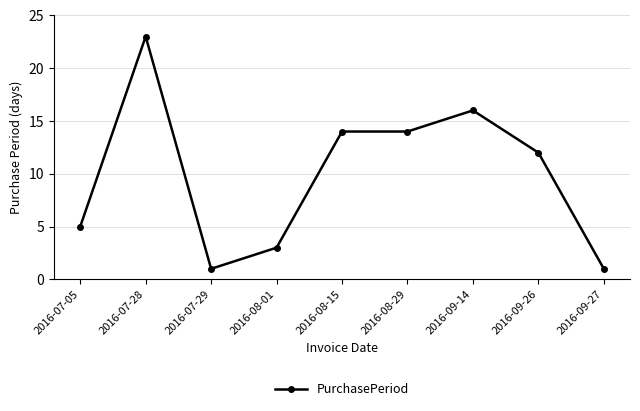

What is the sum of all values?

89